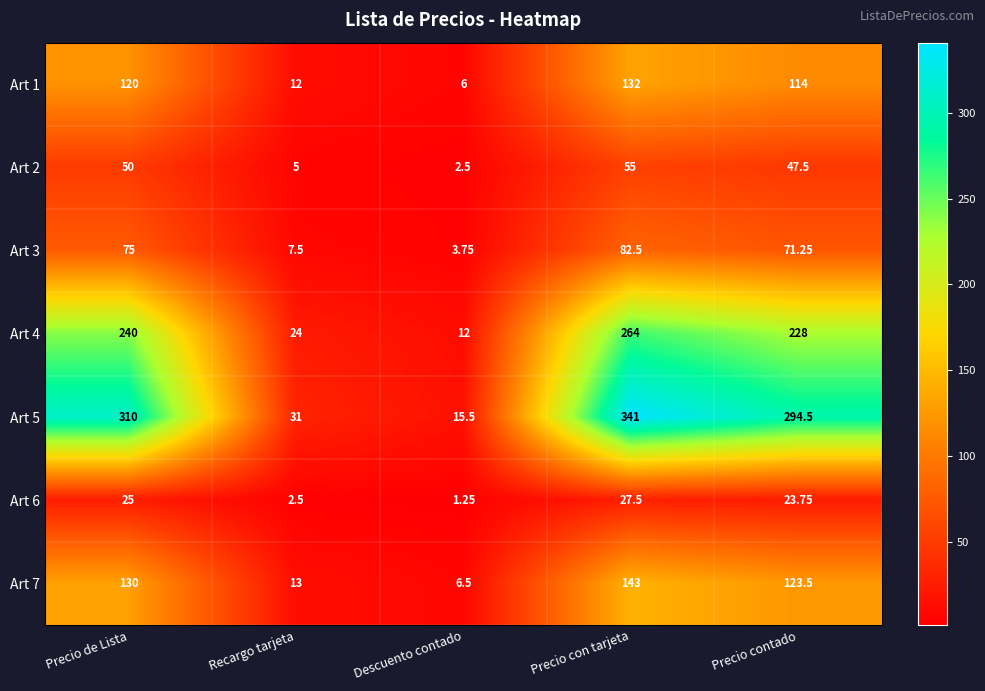

At which category is the sum across all series the highest?

Precio con tarjeta